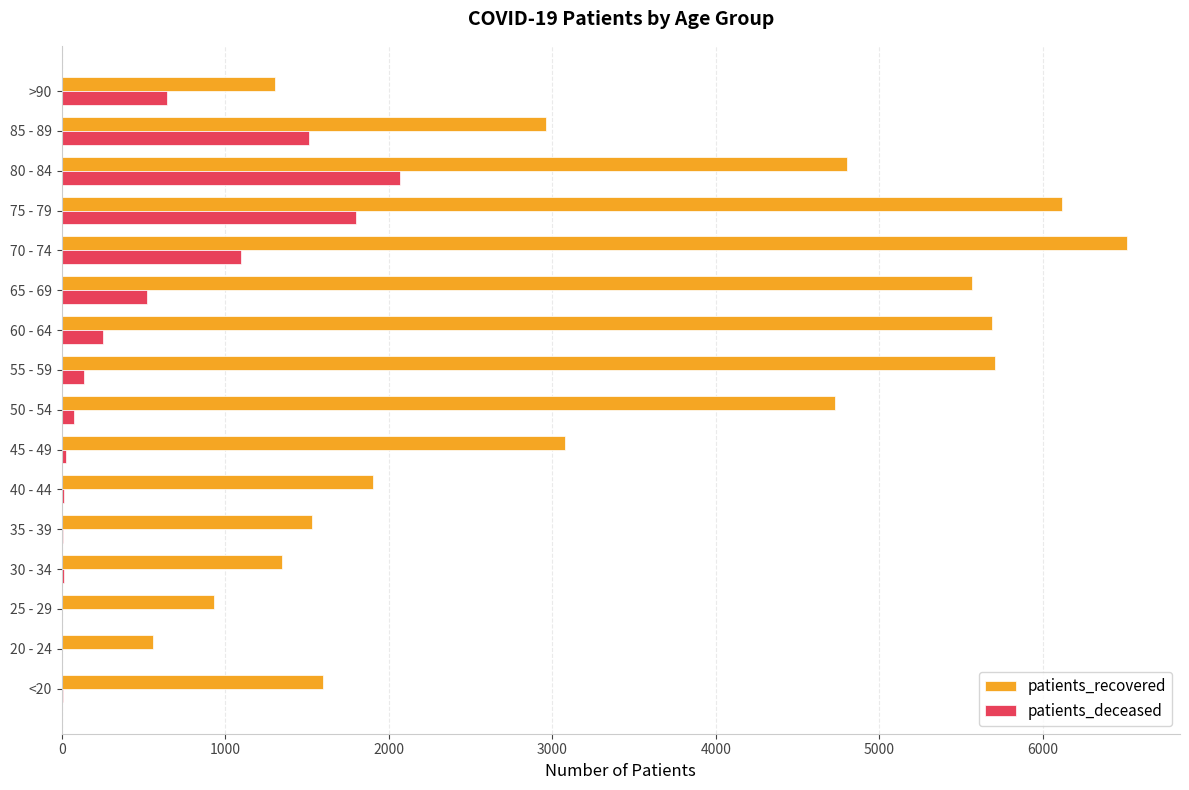

Which series changed the most between 30 - 34 and 55 - 59?

patients_recovered